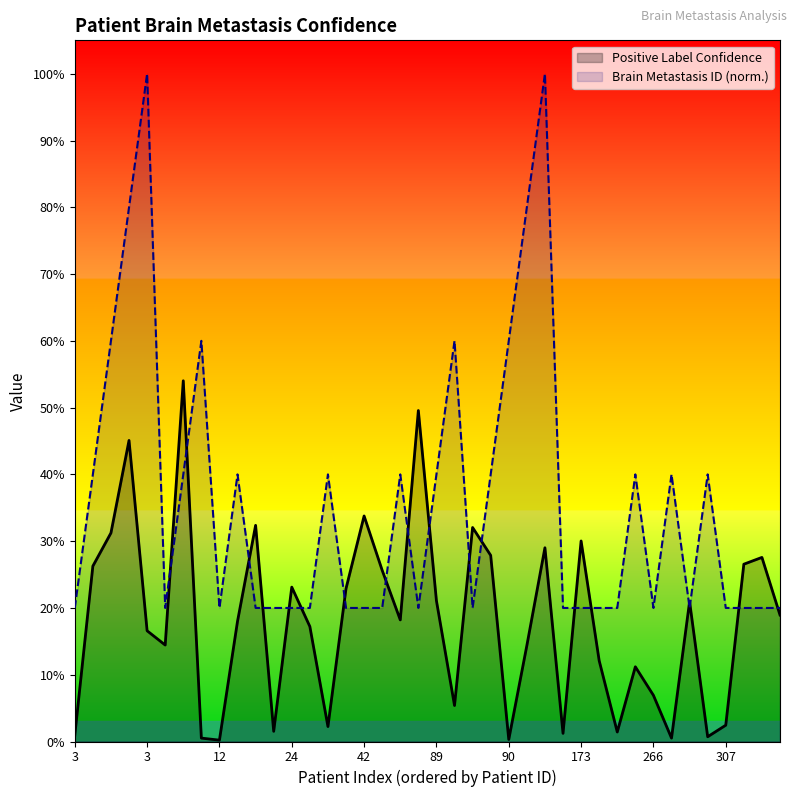

True or false: Brain Metastasis ID (normalized) and Positive Label Confidence cross at least once.

True